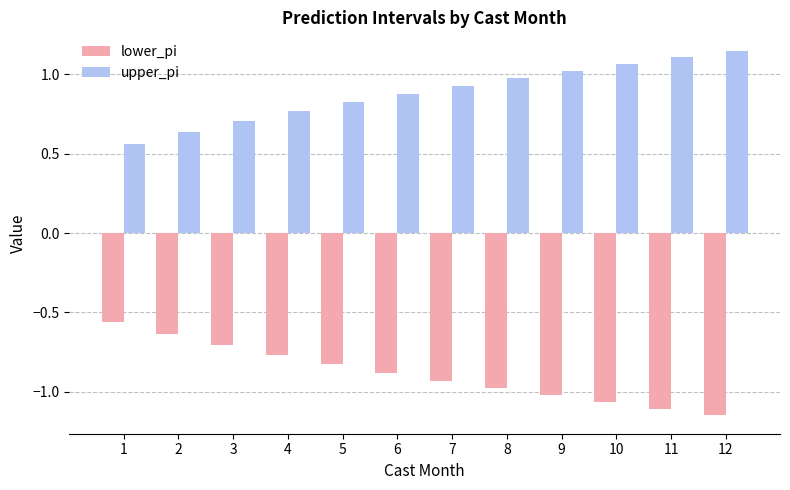

What is the difference between the highest and lowest values at 3?

1.4